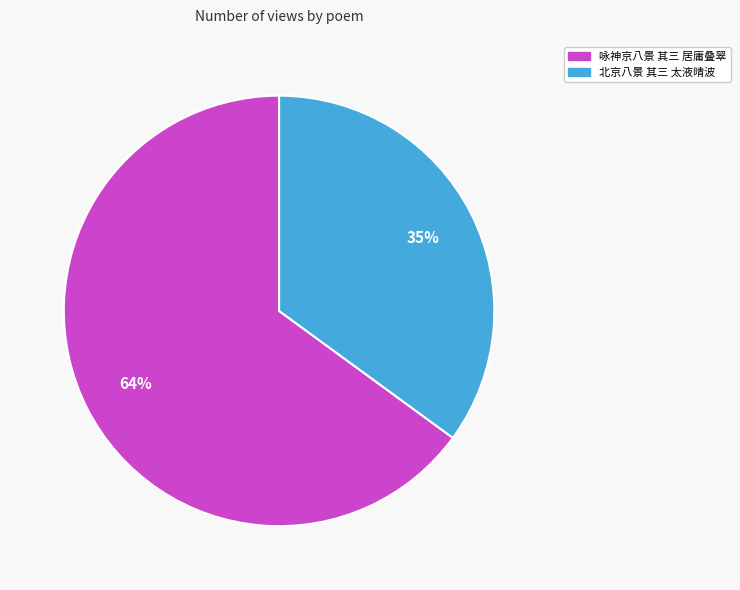

To the nearest percent, what is the combined percentage of 咏神京八景 其三 居庸叠翠 and 北京八景 其三 太液晴波?

100%